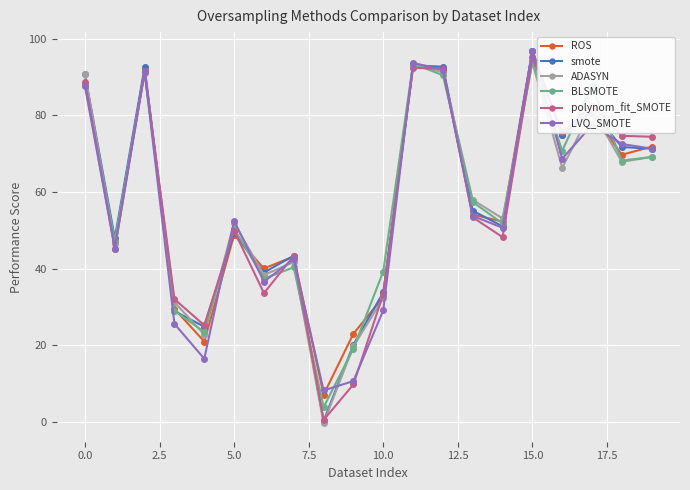

True or false: smote has more than 2 points higher than both neighbors.

True